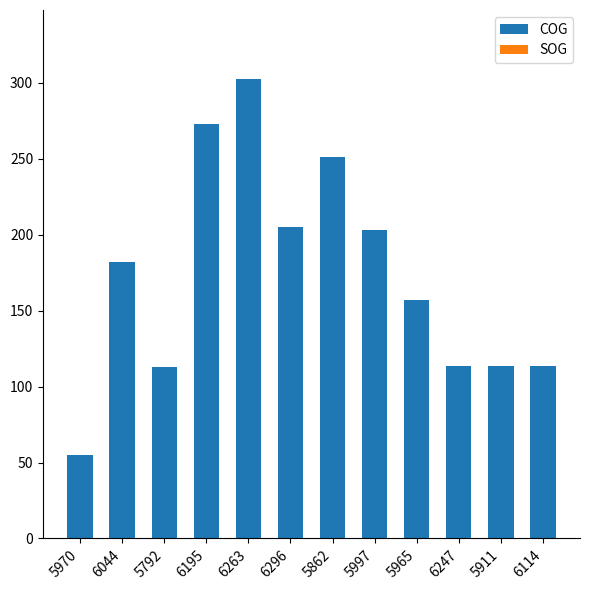

Is it true that COG equals 113.6 at 5911?

True